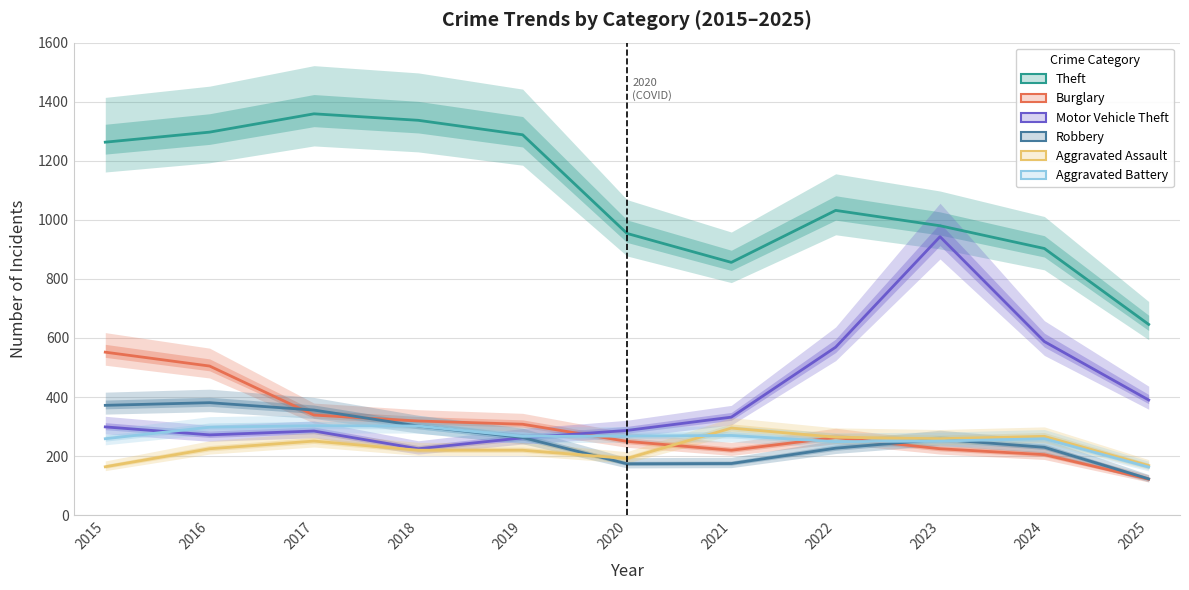

Reading right to left, list all the values displayed in this chart.

Theft: 646	903	980	1032	856	954	1288	1337	1359	1297	1263
Burglary: 122	205	225	263	220	250	308	319	339	505	552
Motor Vehicle Theft: 390	588	943	569	332	287	262	225	285	272	299
Robbery: 123	230	257	227	175	174	263	302	356	381	372
Aggravated Assault: 168	267	259	264	295	192	220	220	251	225	164
Aggravated Battery: 163	259	251	249	270	268	267	302	303	298	259